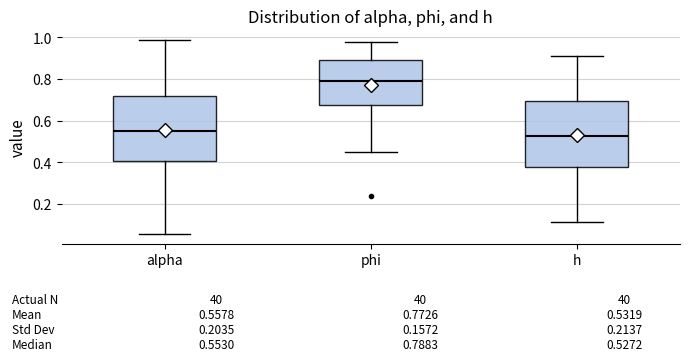

Which box's median line is the lowest?

h